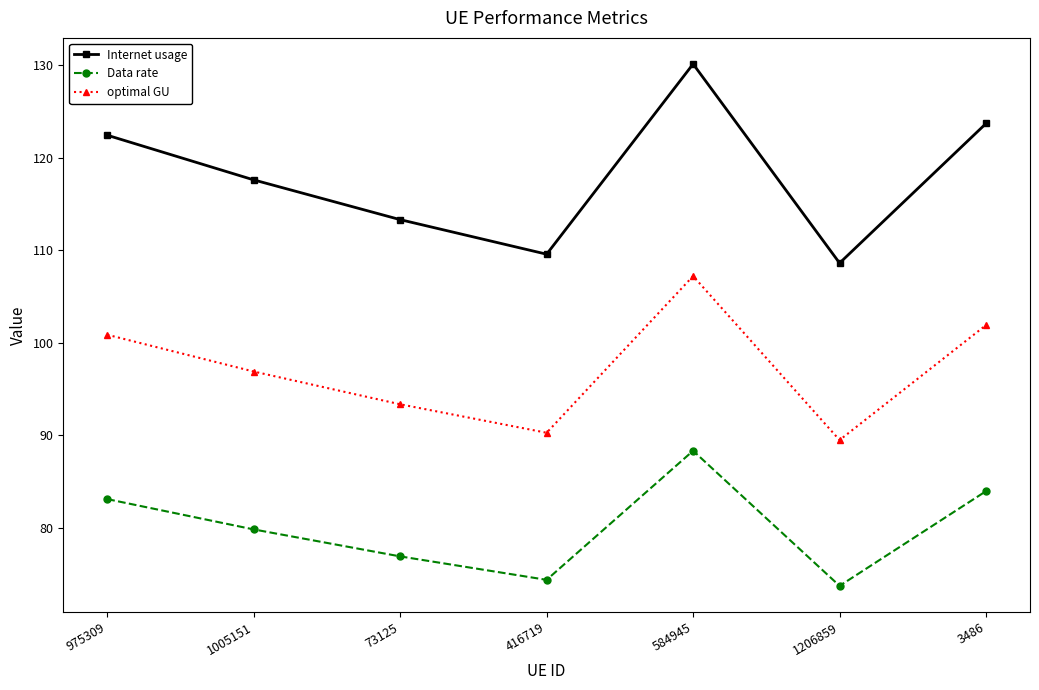

What is the value of the Internet usage point at the 7th from the left?

123.7